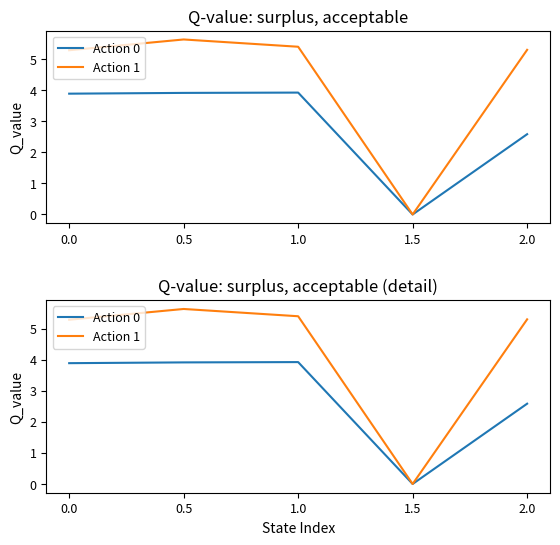

Reading left to right, extract all data points from this chart.

Action 0: 3.9	3.9	3.9	0.0	2.6
Action 1: 5.3	5.6	5.4	0.0	5.3